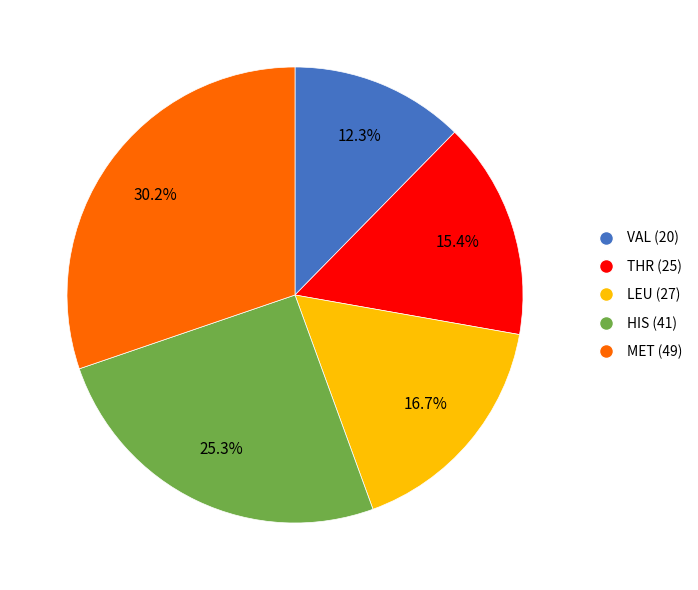

Which slice is the smallest?

VAL (20)